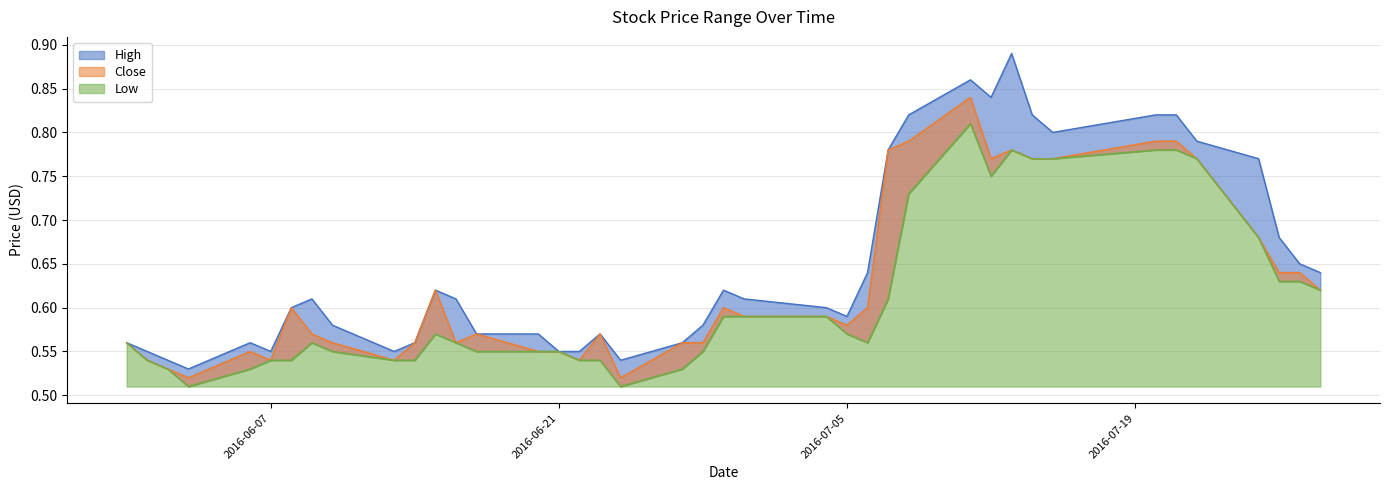

How many interior local peaks does the Low series have?

4